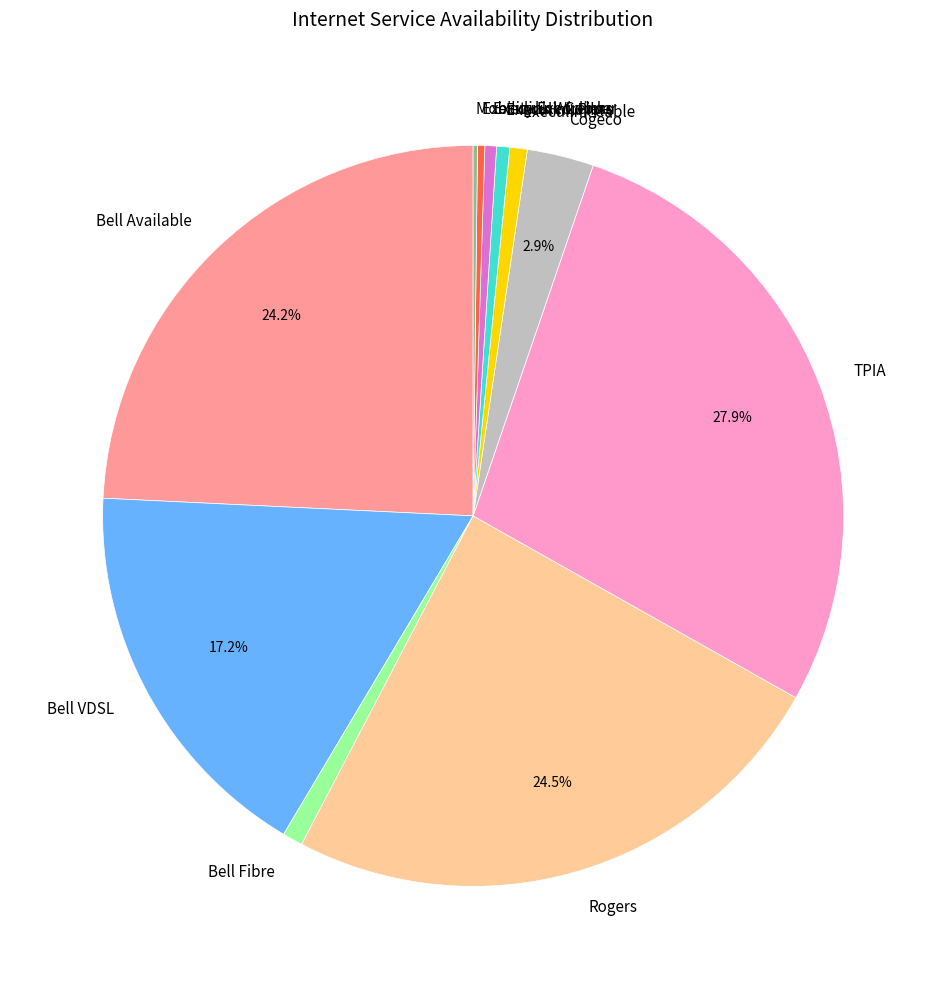

What is the largest slice in the pie chart?

TPIA